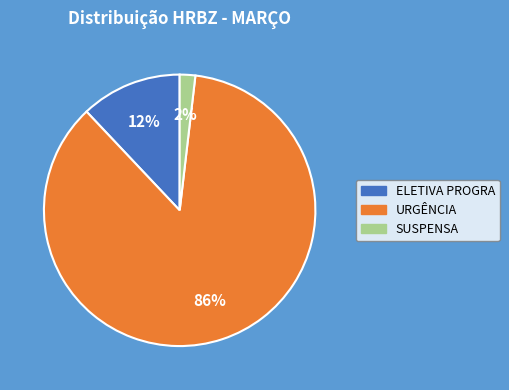

Which slice represents more than half of the pie?

URGÊNCIA